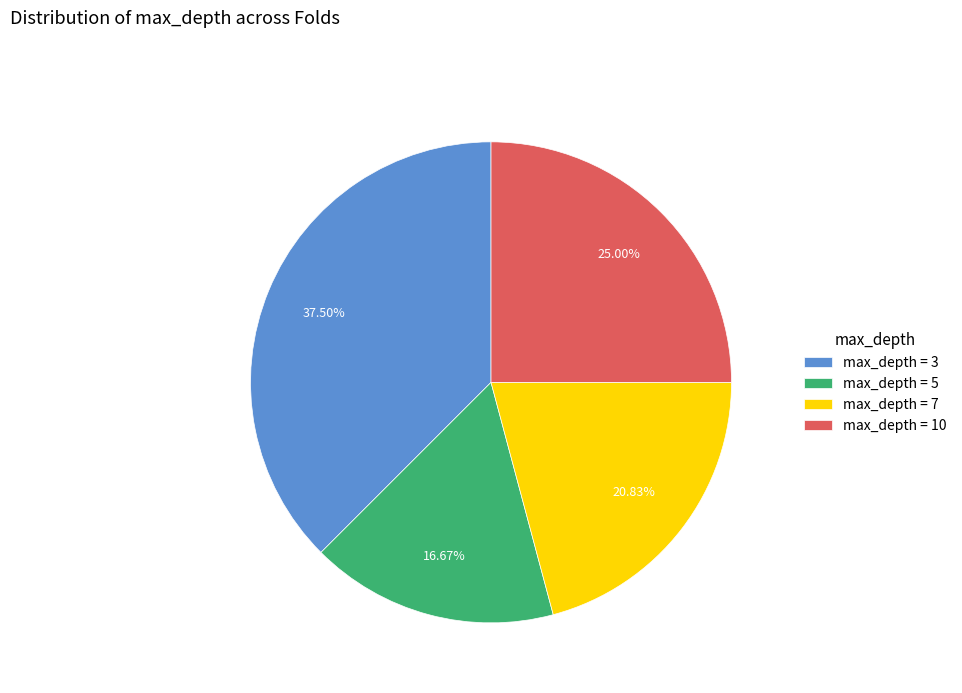

Does any single category account for the majority?

No